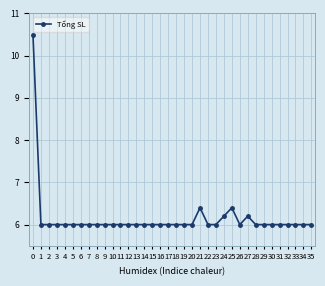

Approximately how many times larger is the value at 19 compared to 4?

1.0